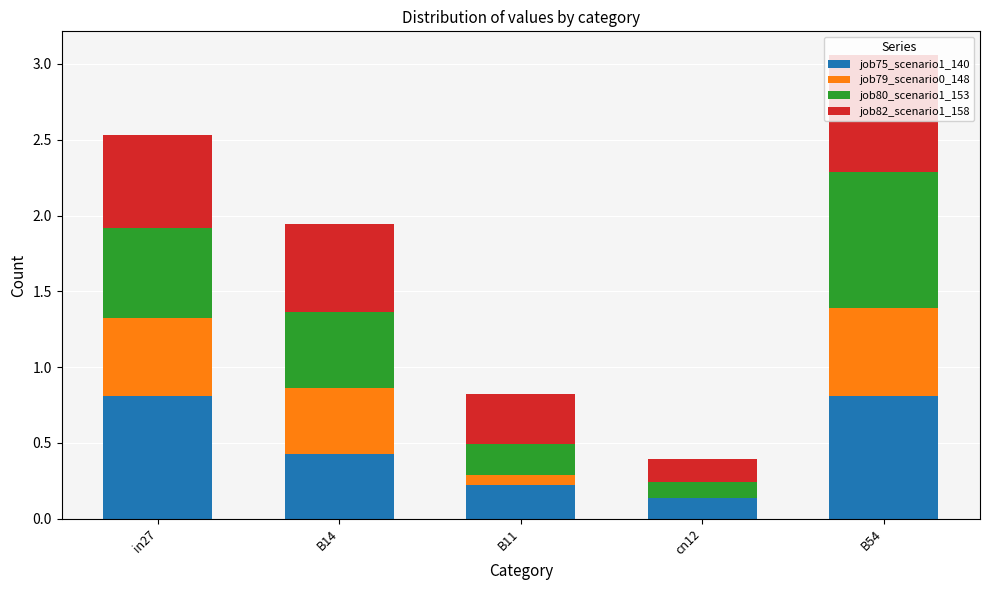

At which category is the sum across all series the highest?

B54